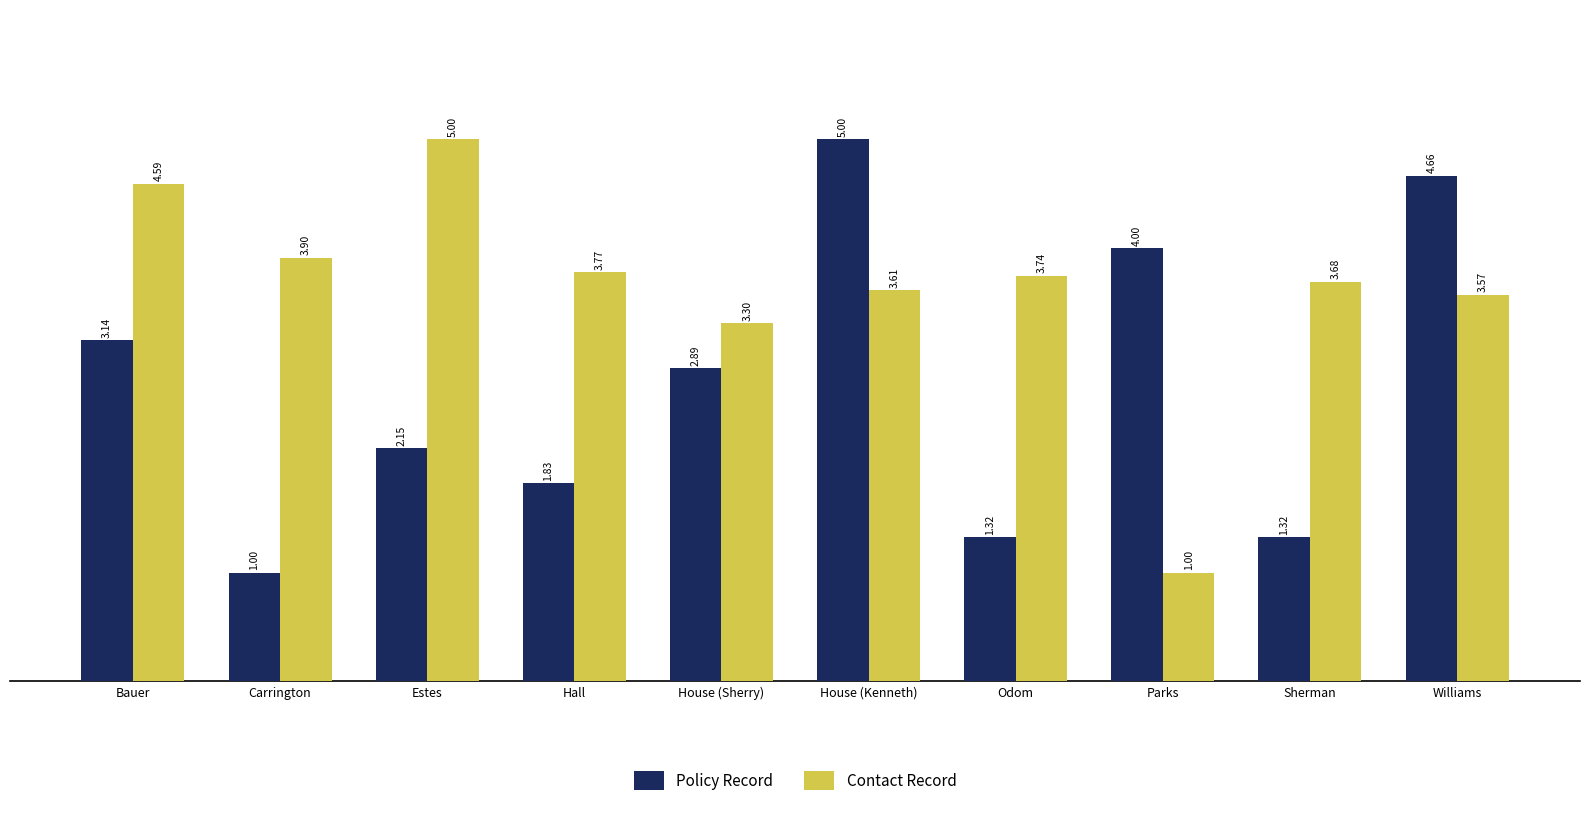

The Contact Record series shows 3.7 at Sherman. True or false?

True